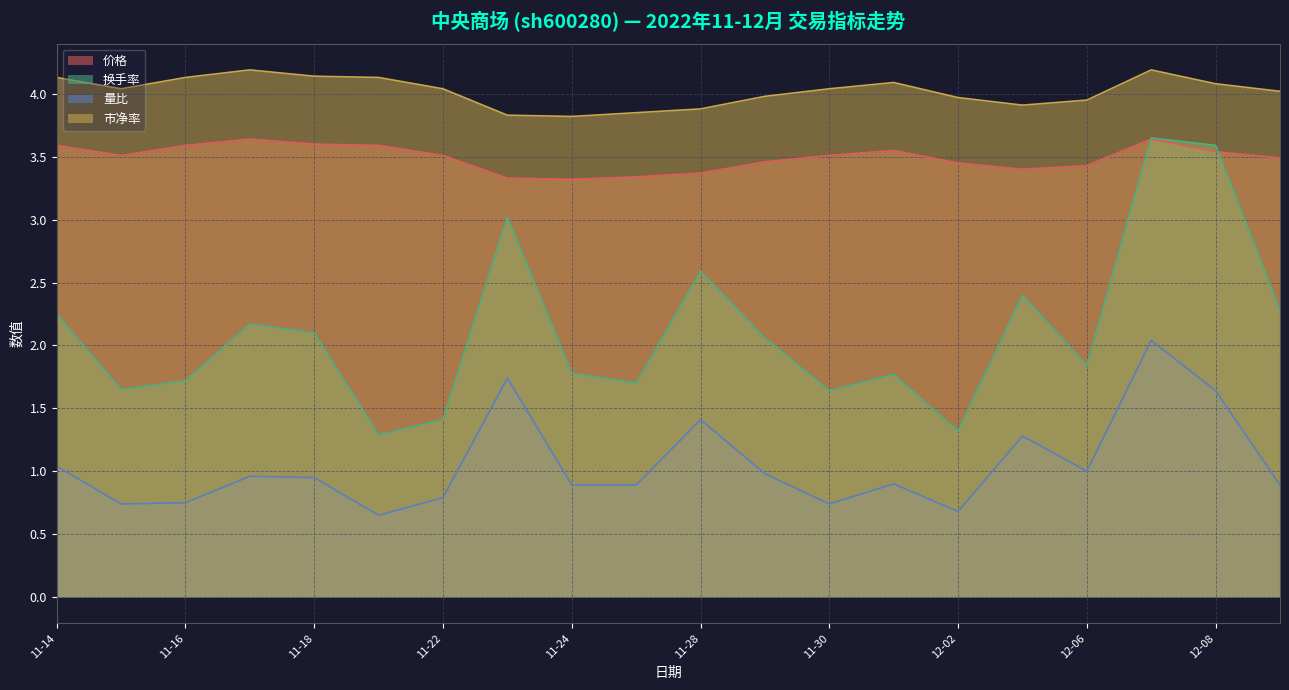

What is the maximum value shown in the chart?

4.2